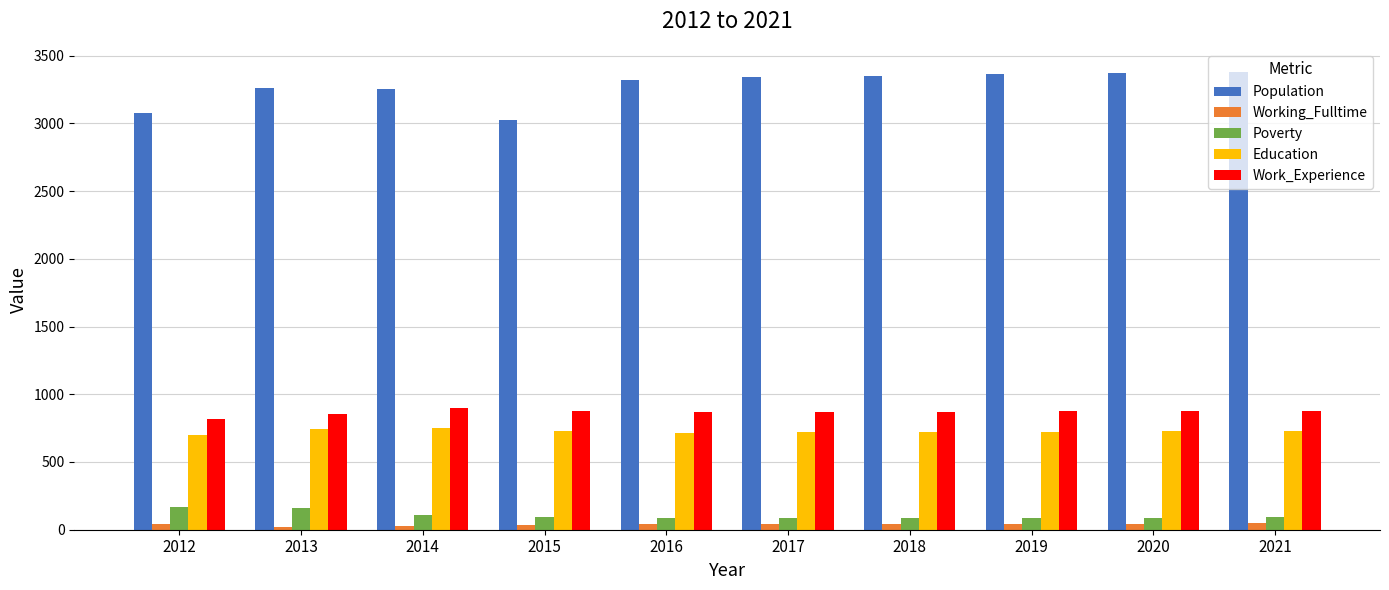

At which label does Population reach its minimum?

2015